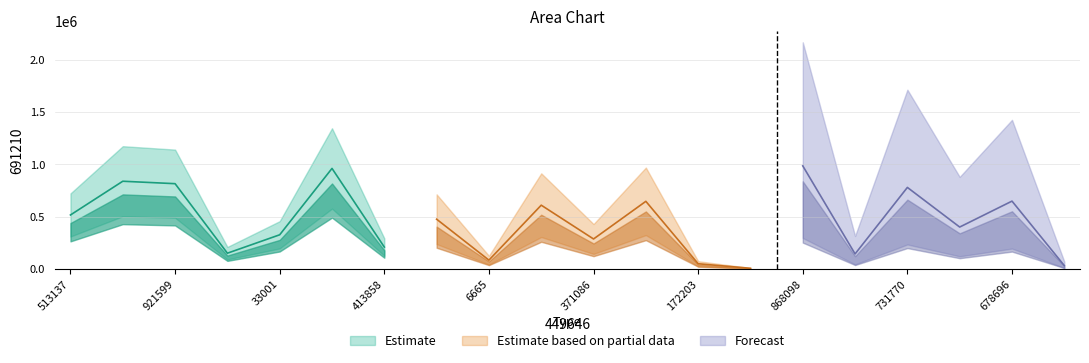

Reading left to right, what are all the values shown in this chart?

513137=515189	144966=837706	921599=814386	152505=149646	33001=325748	59225=960251	413858=208336	40373=474825	6665=83348	138637=608804	371086=285659	347613=645618	172203=48874	260976=5459	868098=984582	641030=142777	731770=778524	207796=399651	678696=647546	491642=31198